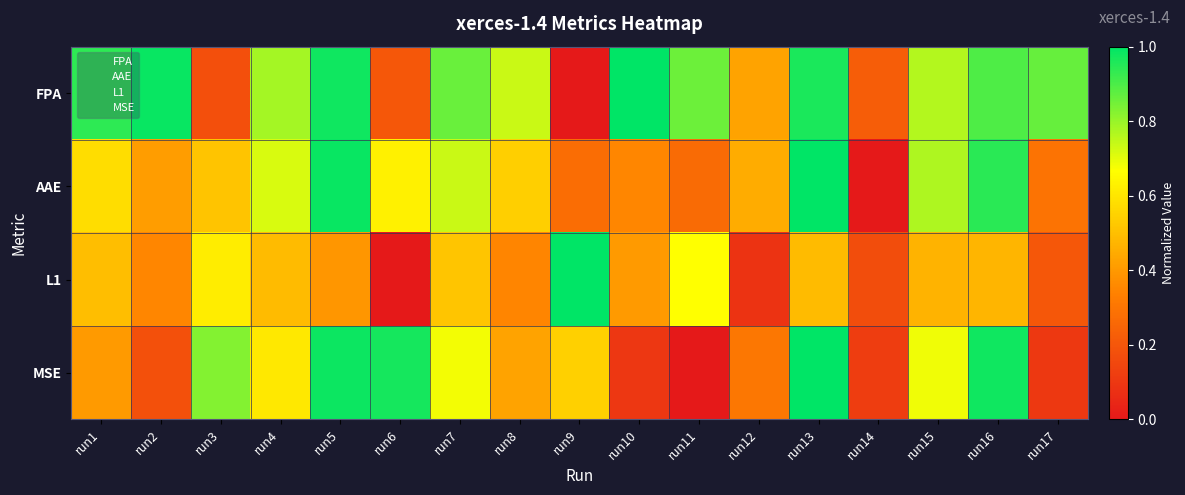

Which category has the highest value across all series?

run10